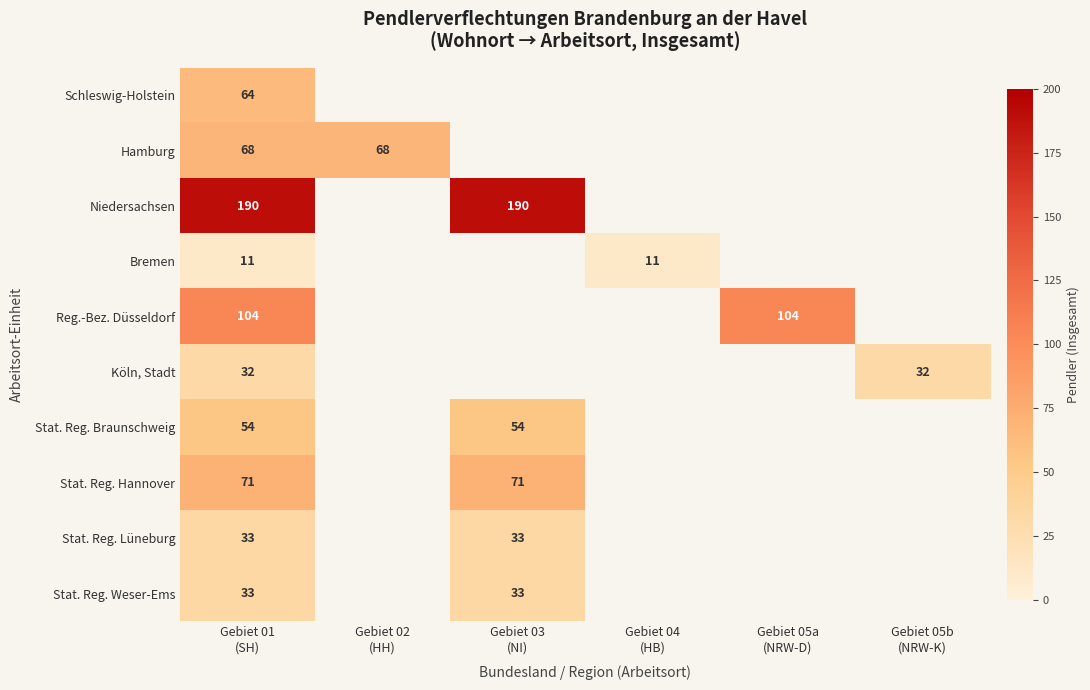

At which category is the sum across all series the highest?

Gebiet 01
(SH)